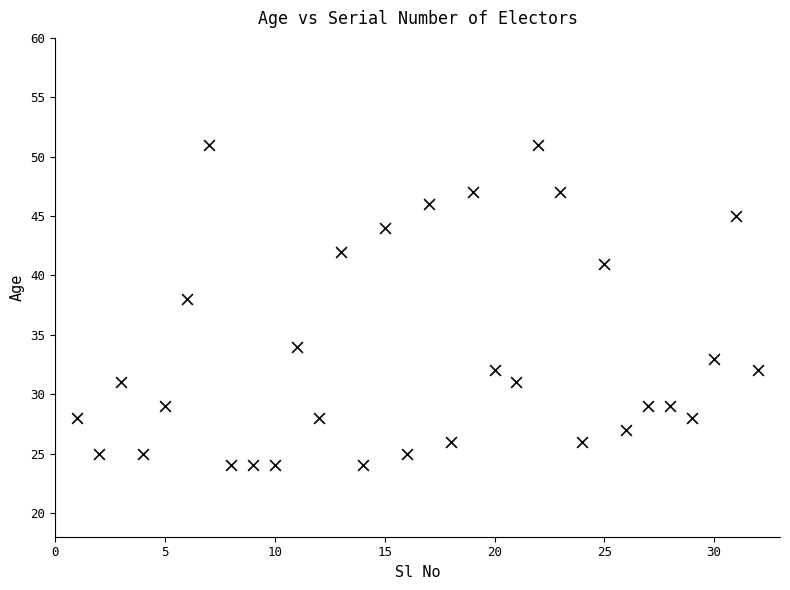

What Y value in the scatter plot is closest to 37?

38